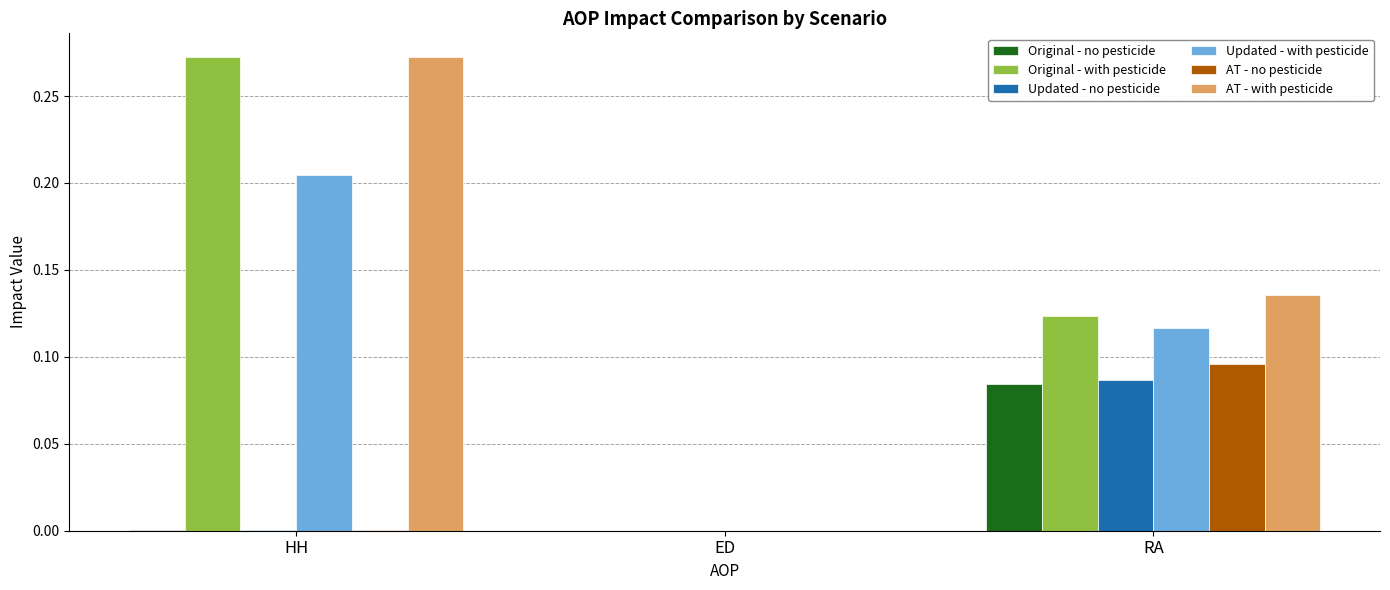

True or false: Updated - with pesticide has a value of 0.2 at RA.

False